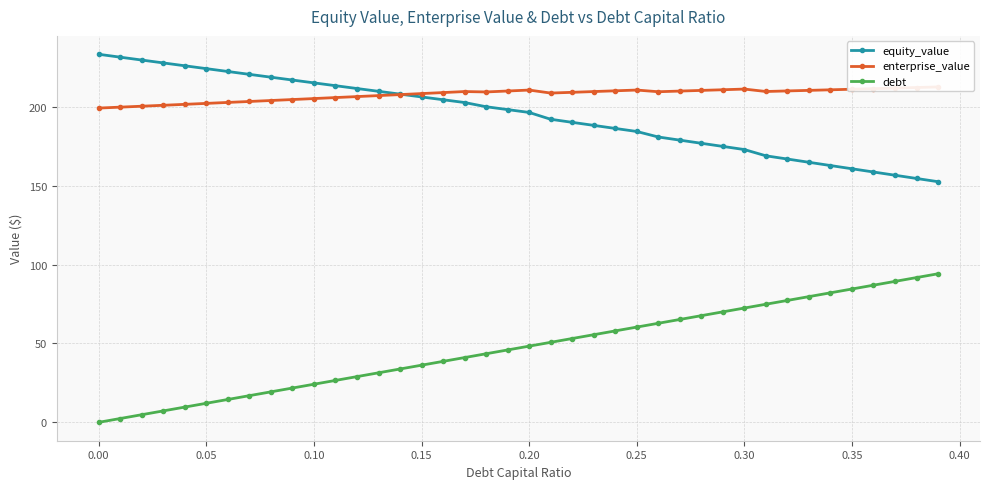

Which series has the widest spread of values?

debt